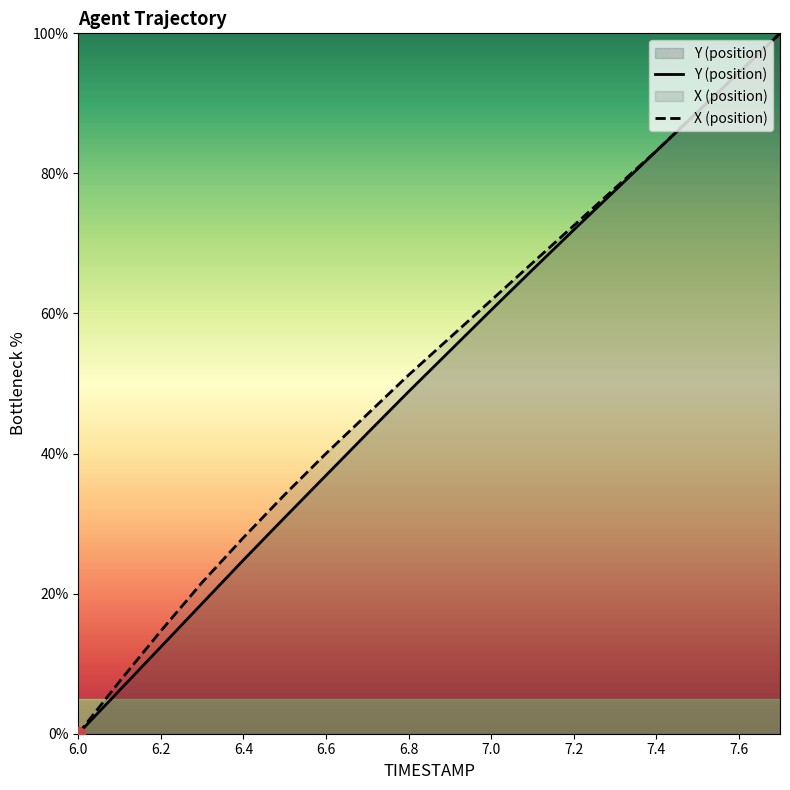

True or false: Y (position) has a value of 94.4 at 7.6.

True